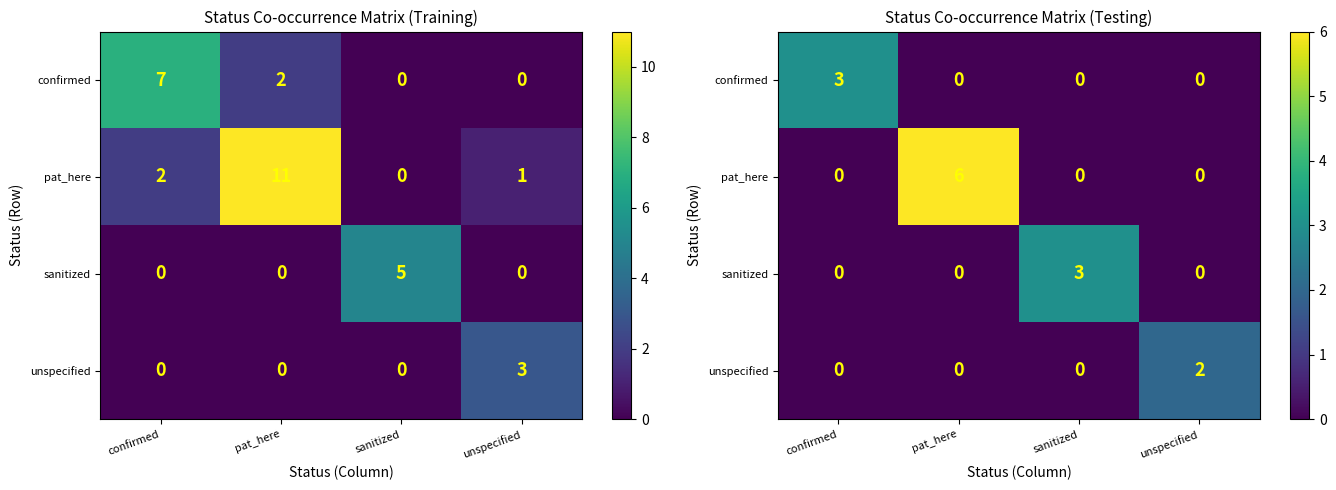

The value of confirmed at confirmed is 5. True or false?

False